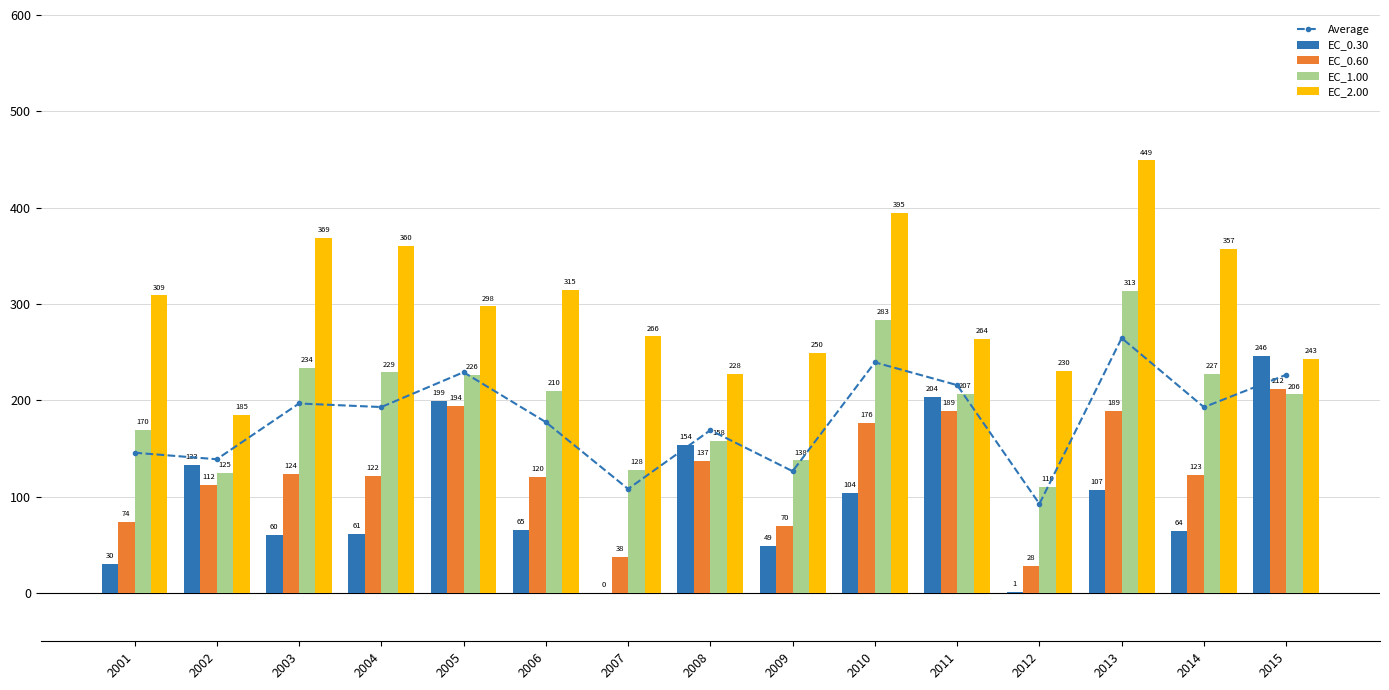

The value of Average at 2009 is 126.5. True or false?

True